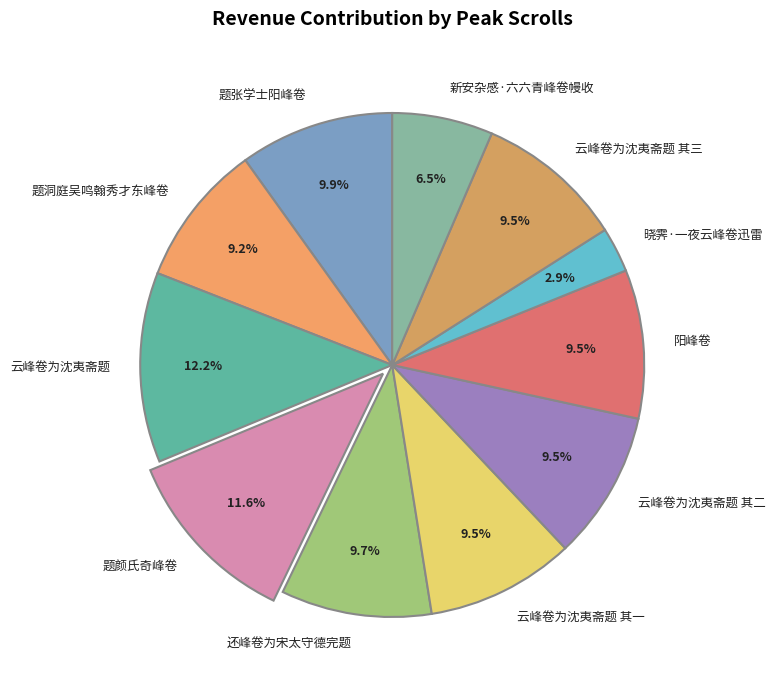

True or false: 云峰卷为沈夷斋题 其一 accounts for 10% of the total.

True